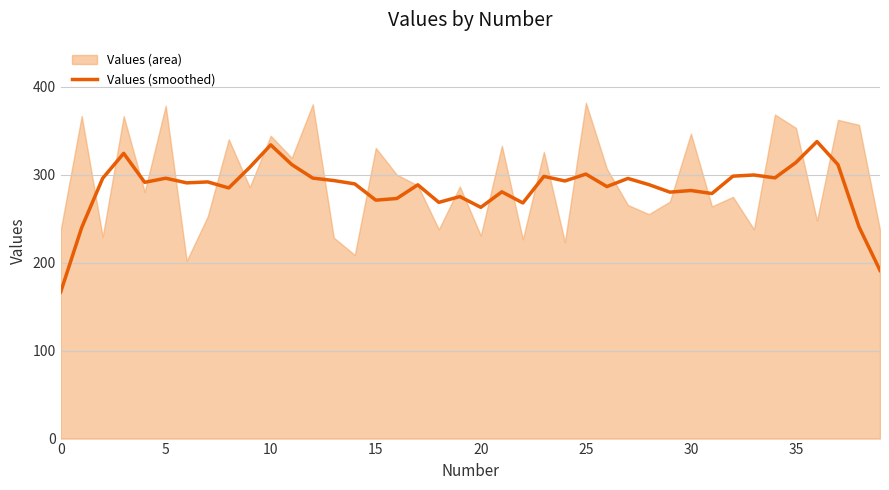

How many points are higher than both their immediate neighbors (excluding endpoints)?

13